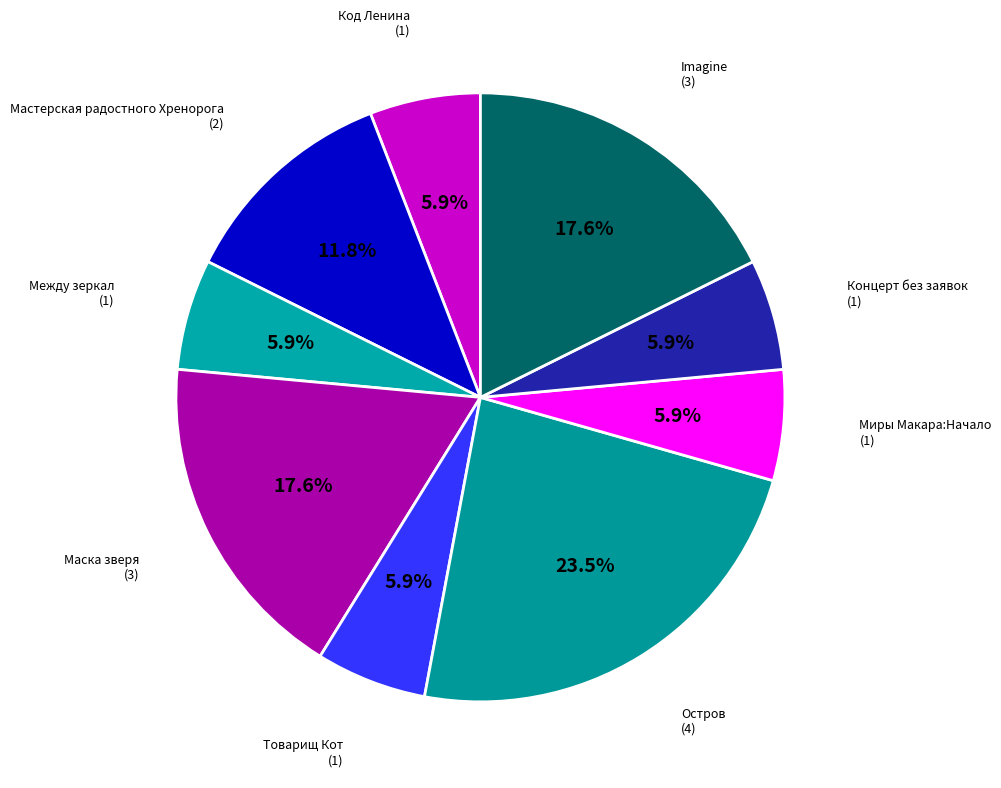

Is there a majority slice in this chart?

No